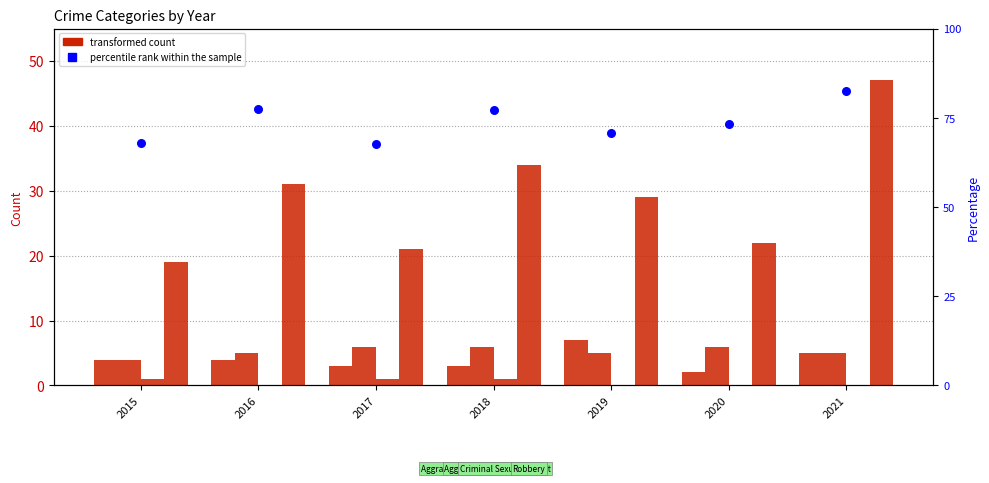

Which series contains the lowest Y value?

Criminal Sexual Assault